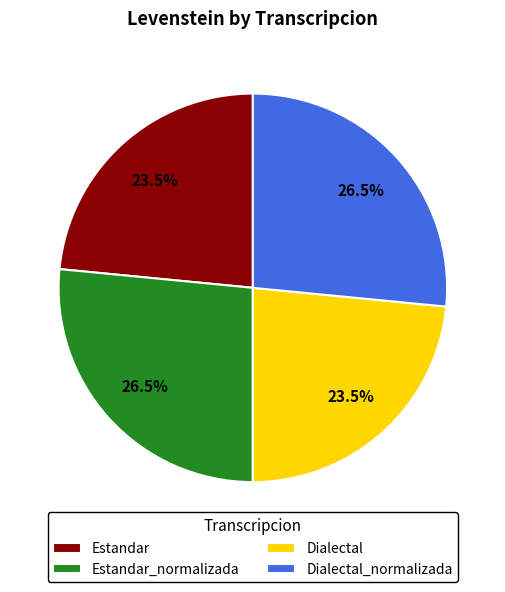

What percentage do Estandar_normalizada and Estandar together represent?

50.0%